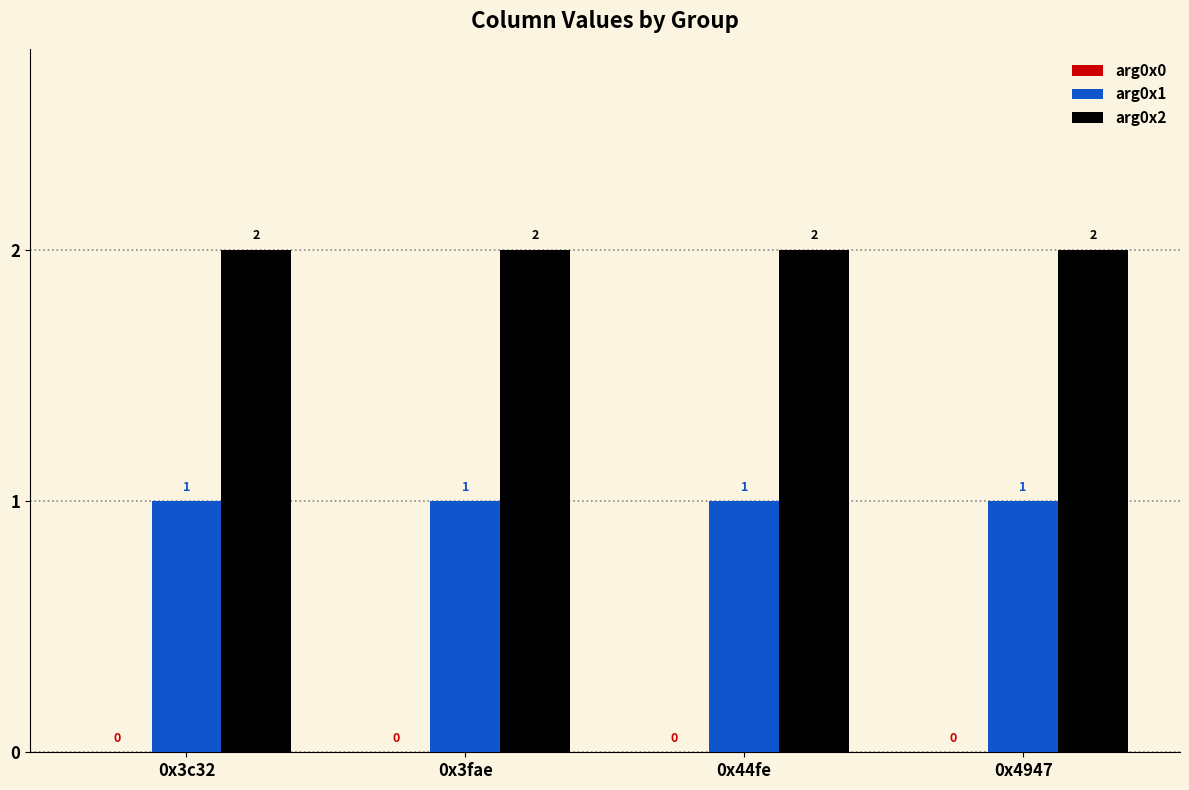

What is the spread (max minus min) of values at 0x44fe?

1